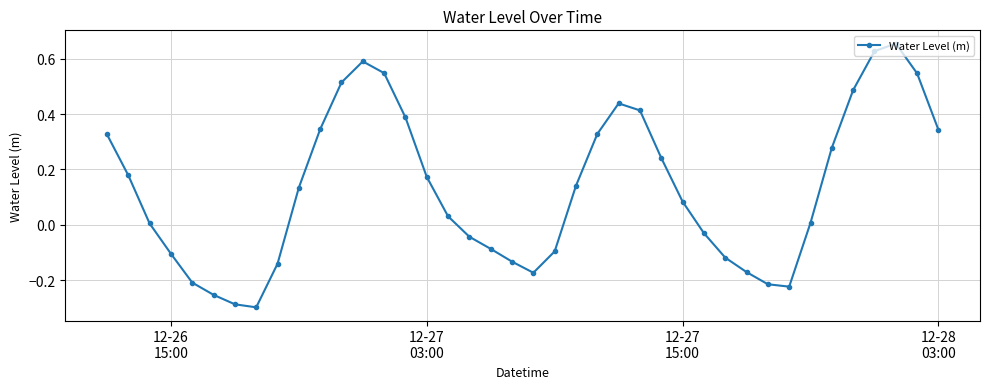

True or false: the data has more than 2 interior local peaks.

True